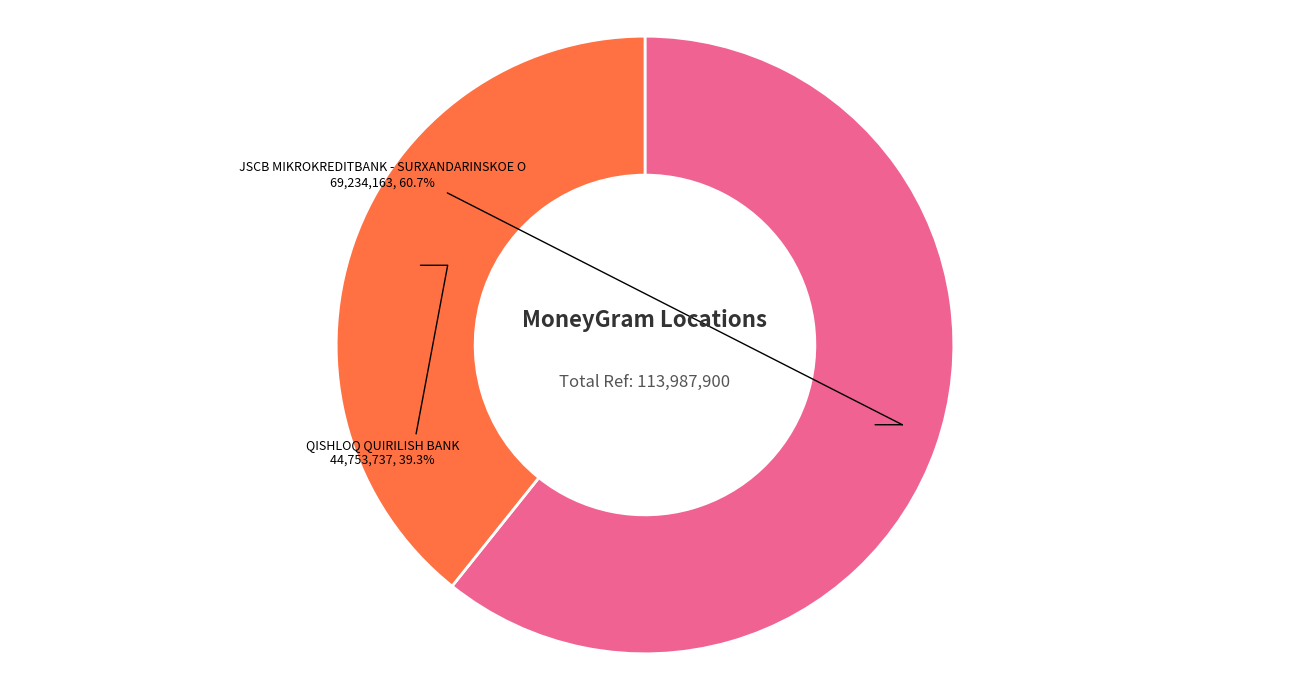

Count the number of slices in the pie.

2